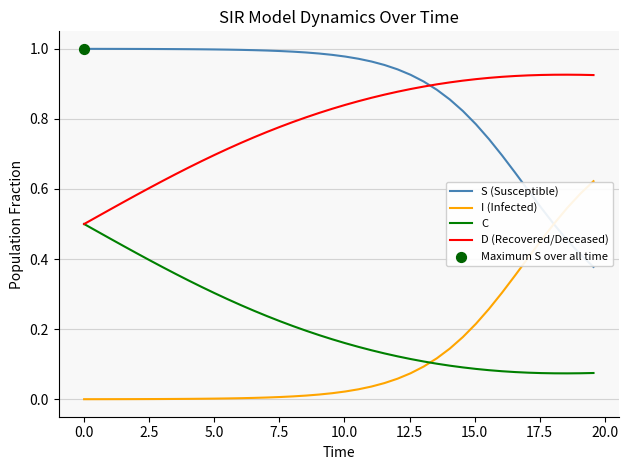

Rank the series by their maximum value, from lowest to highest.

C, I (Infected), D (Recovered/Deceased), S (Susceptible)